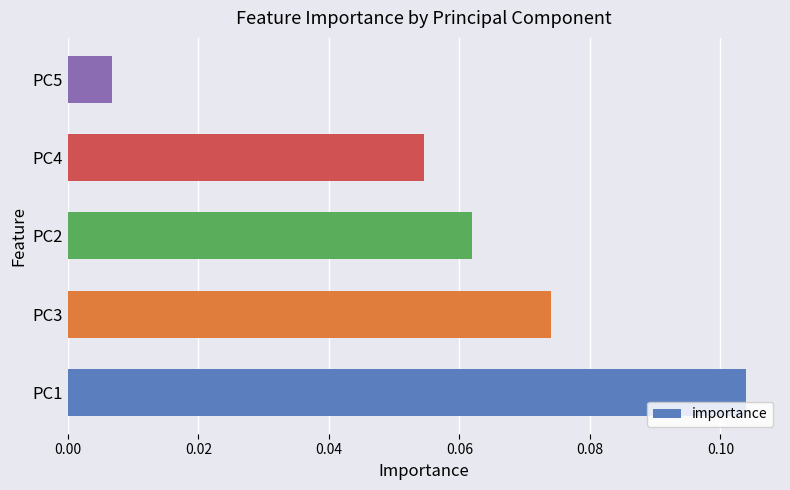

Rank the categories by value from lowest to highest.

PC5, PC4, PC2, PC3, PC1